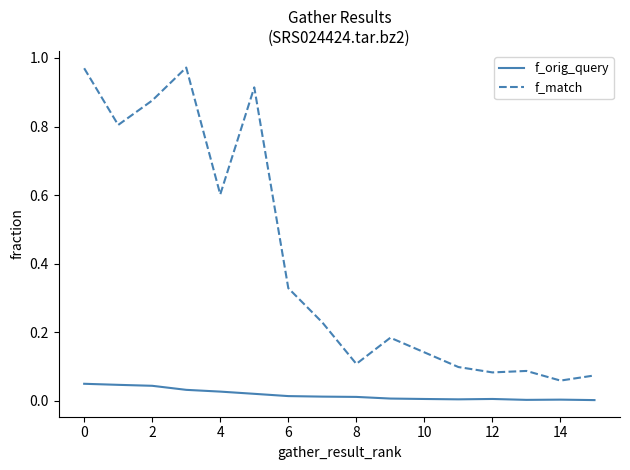

Which series has the largest total across all categories?

f_match